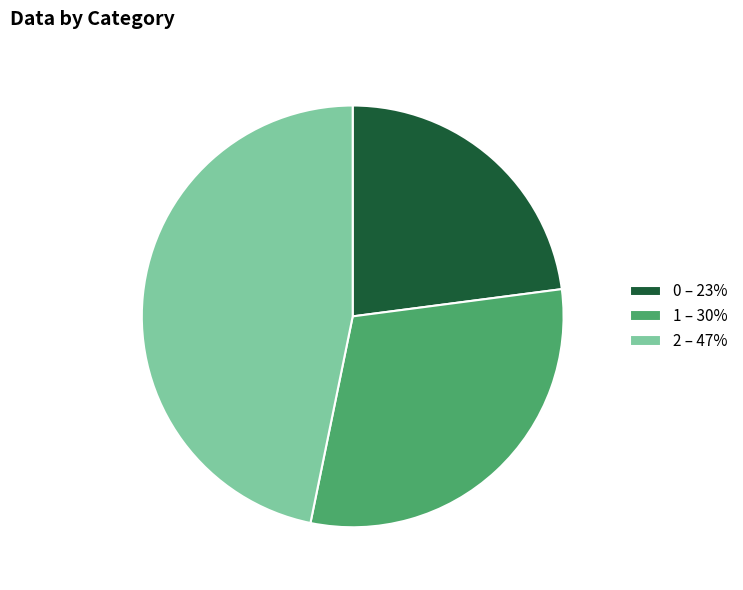

Does any single category account for the majority?

No